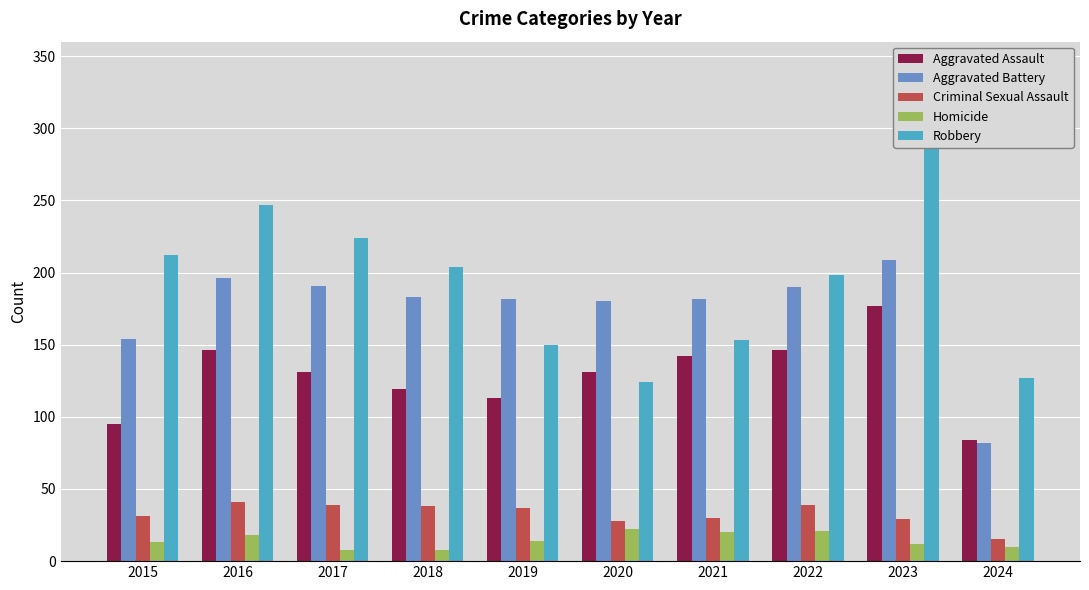

How many categories are shown in the chart?

10